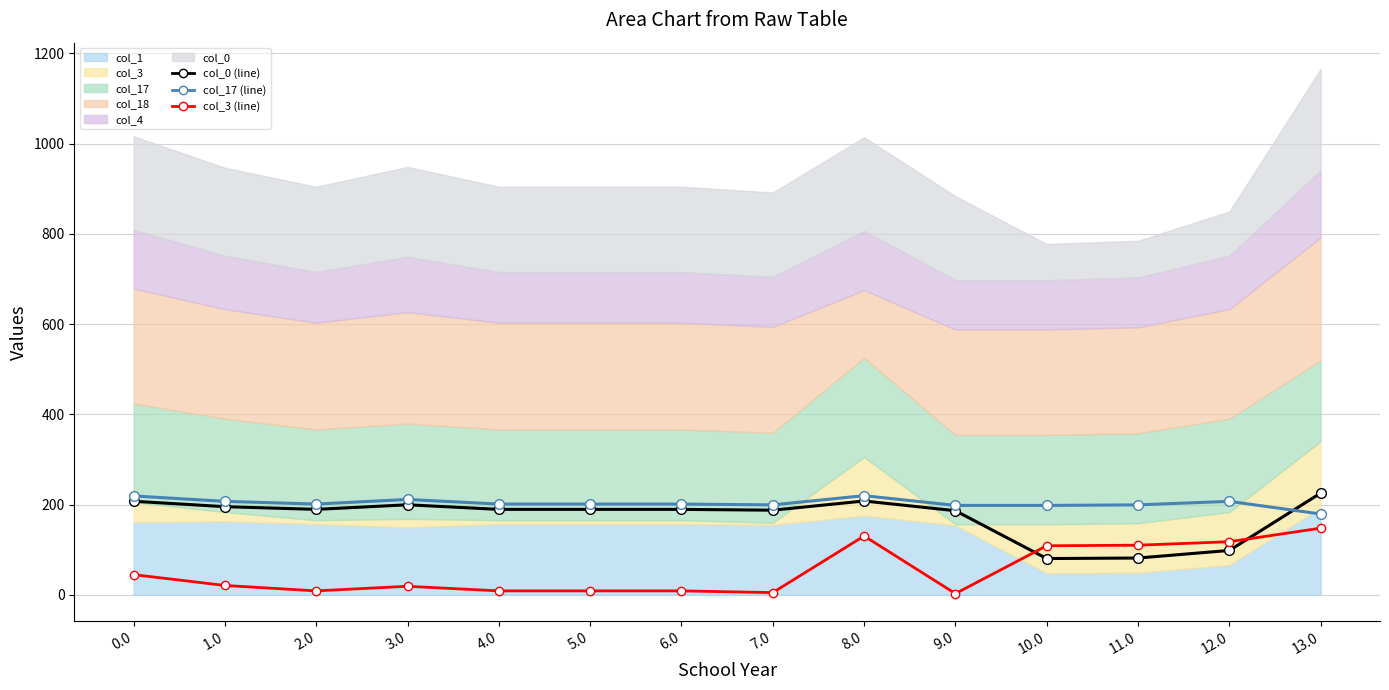

Which series has the largest range (max minus min)?

col_0 (line)